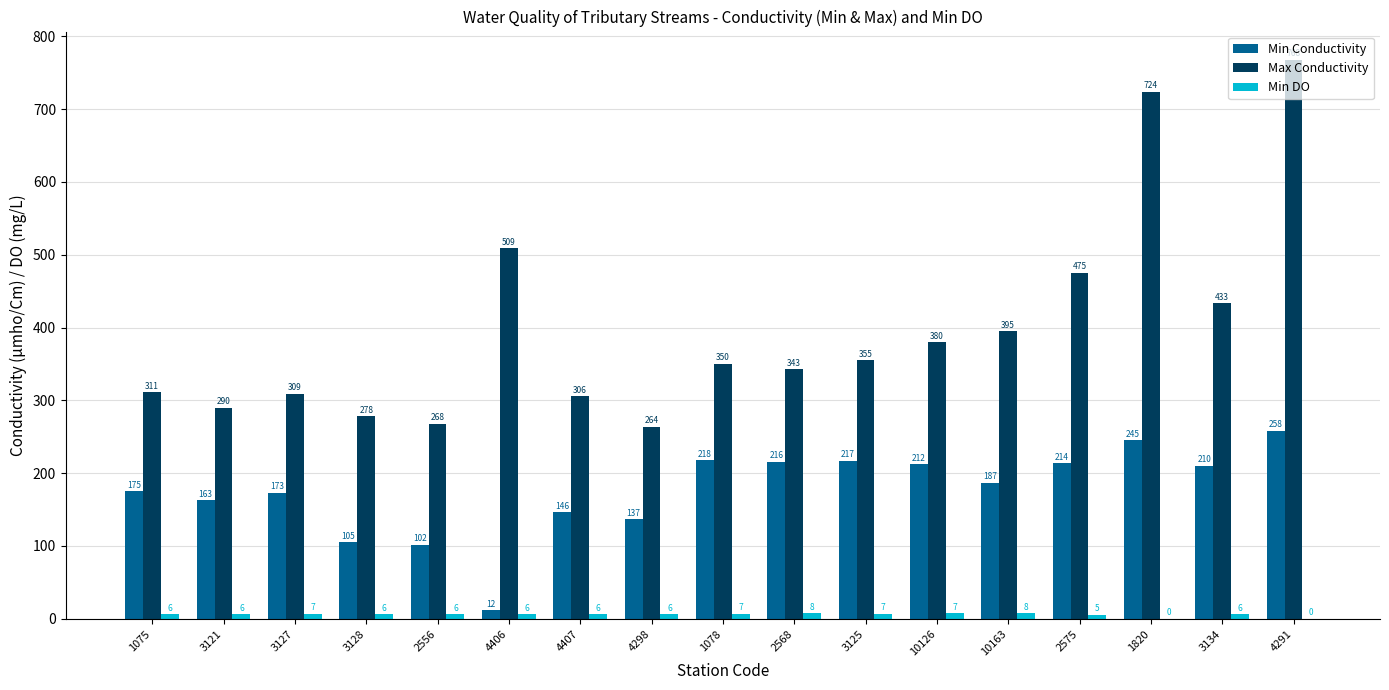

Which category has the highest value in the Min Conductivity series?

4291